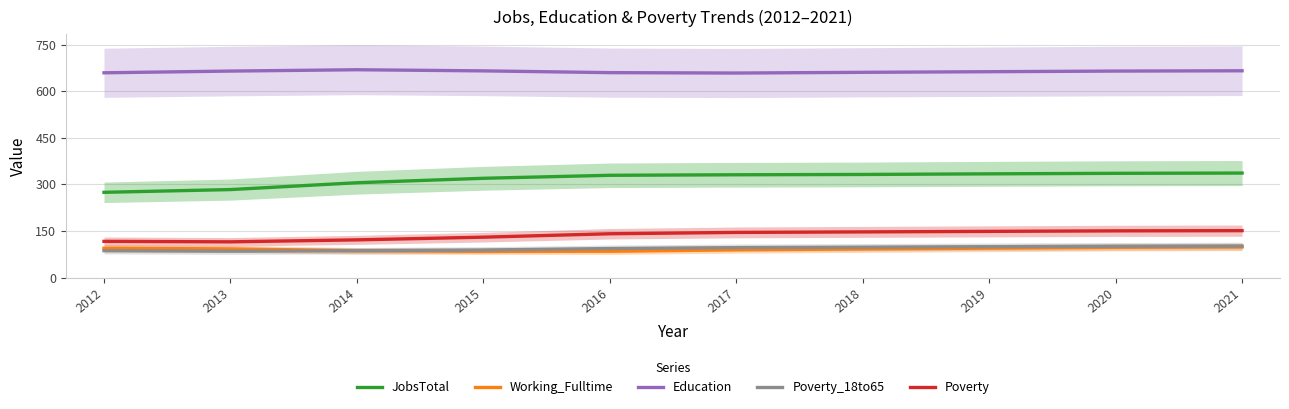

Between 2012 and 2014, which series saw the biggest shift?

JobsTotal